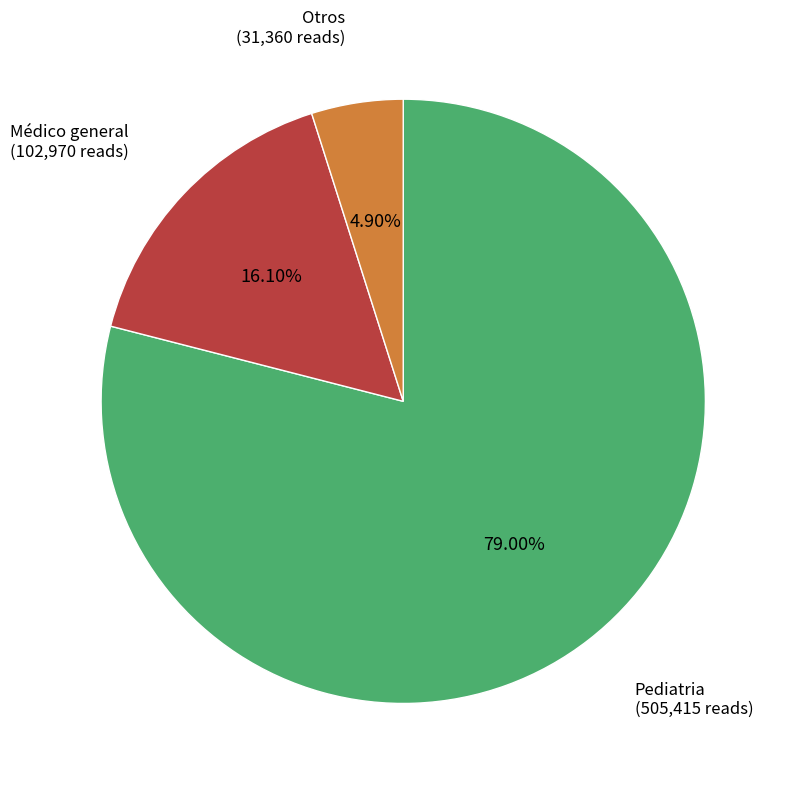

Does any single category account for the majority?

Yes